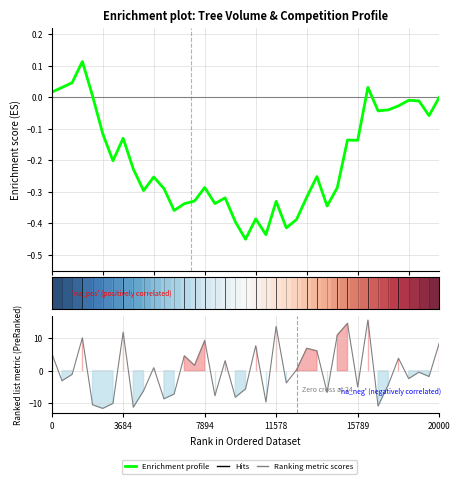

How many values in the Enrichment profile series exceed 0?

6